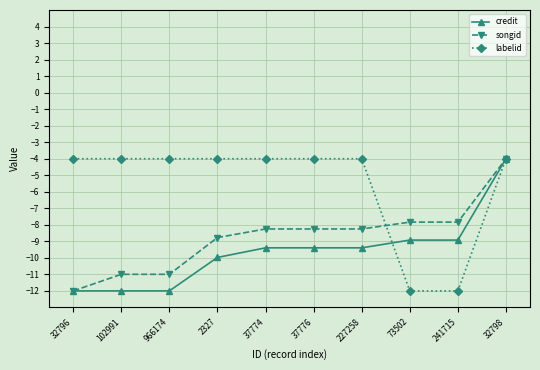

Which series has the largest total across all categories?

labelid